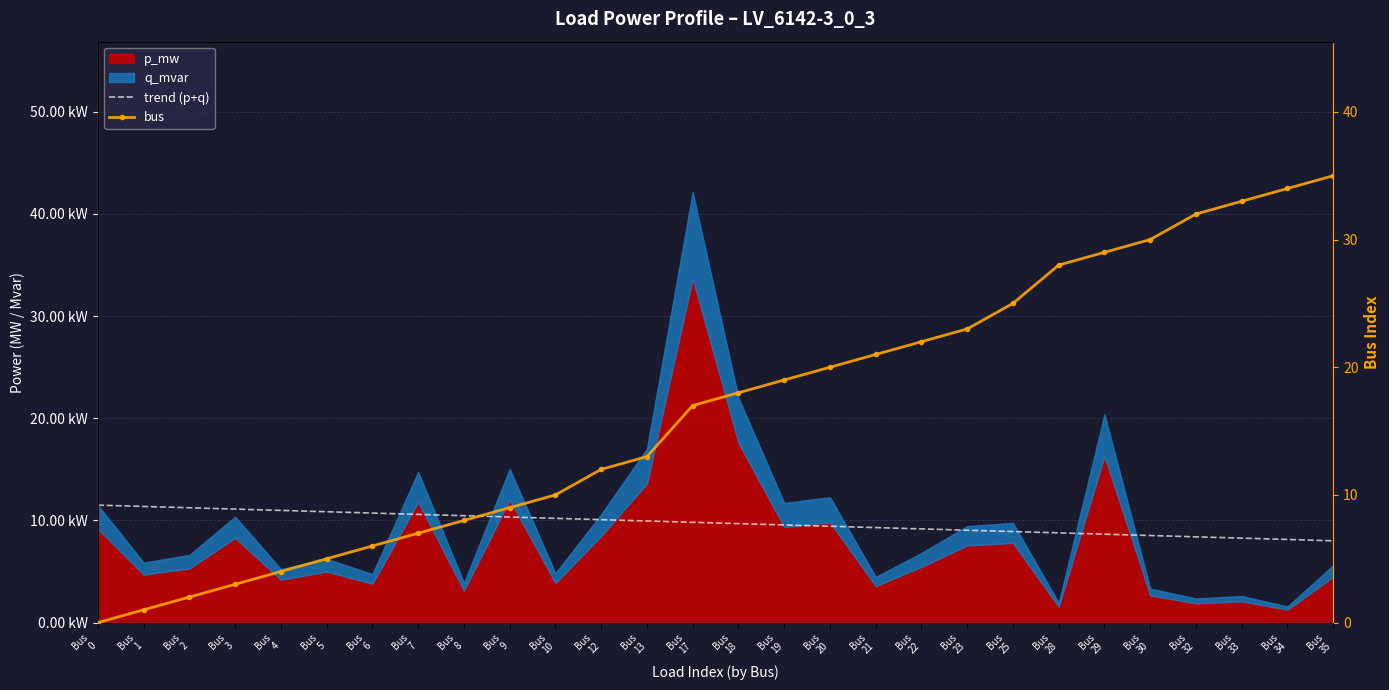

Reading right to left, extract all data points from this chart.

trend (p+q): 0.0	0.0	0.0	0.0	0.0	0.0	0.0	0.0	0.0	0.0	0.0	0.0	0.0	0.0	0.0	0.0	0.0	0.0	0.0	0.0	0.0	0.0	0.0	0.0	0.0	0.0	0.0	0.0
bus: 35.0	34.0	33.0	32.0	30.0	29.0	28.0	25.0	23.0	22.0	21.0	20.0	19.0	18.0	17.0	13.0	12.0	10.0	9.0	8.0	7.0	6.0	5.0	4.0	3.0	2.0	1.0	0.0